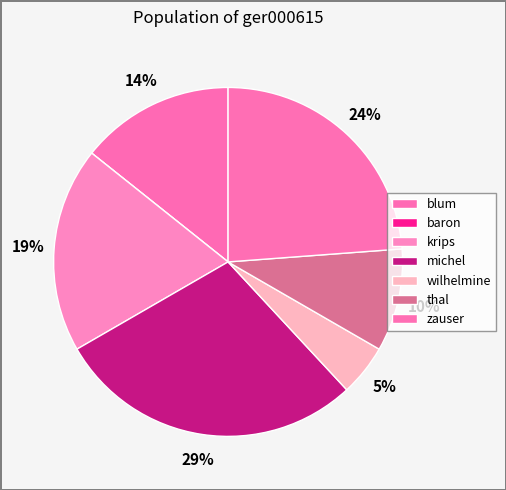

True or false: krips accounts for 10% of the total.

False